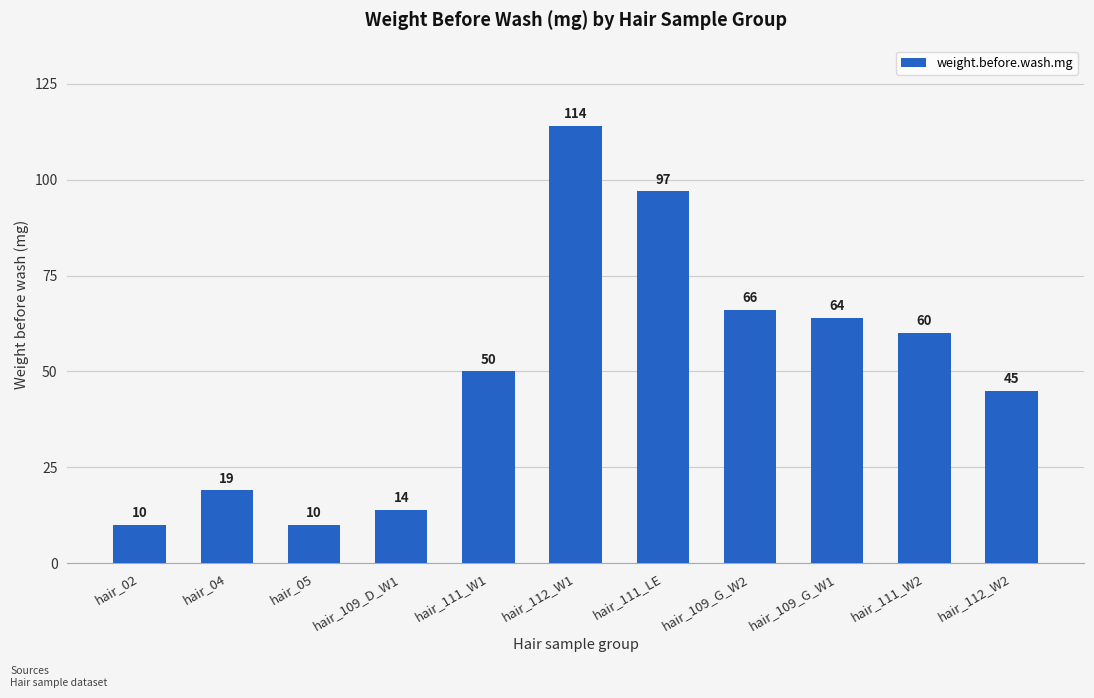

Count the number of data series in this chart.

1